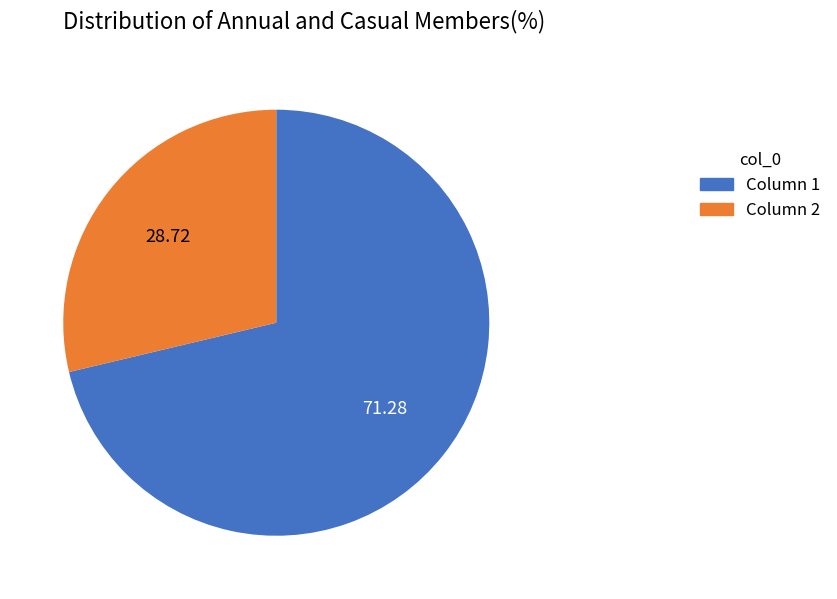

Which has a higher value, Column 2 or Column 1?

Column 1